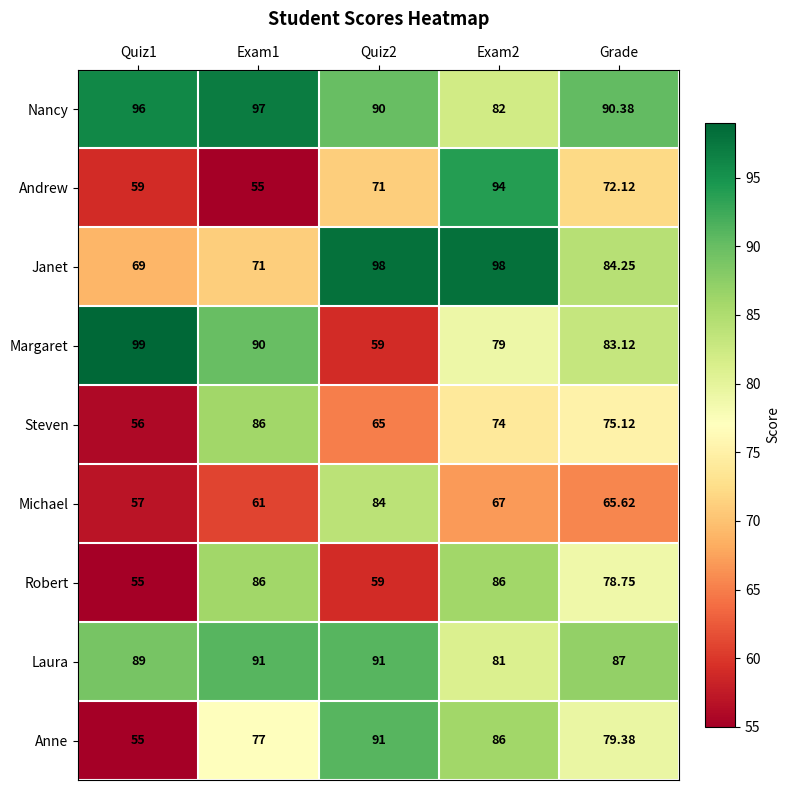

Between Exam1 and Quiz2, which series saw the biggest shift?

Margaret